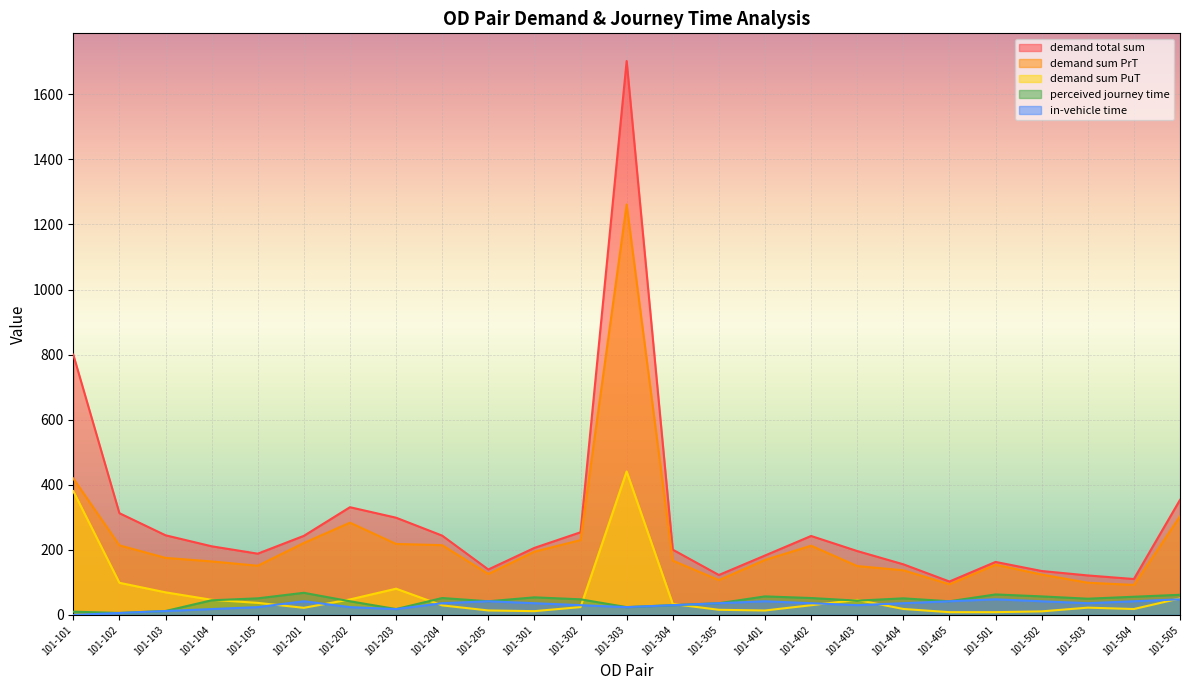

Which category has the highest value in the perceived journey time series?

101-201